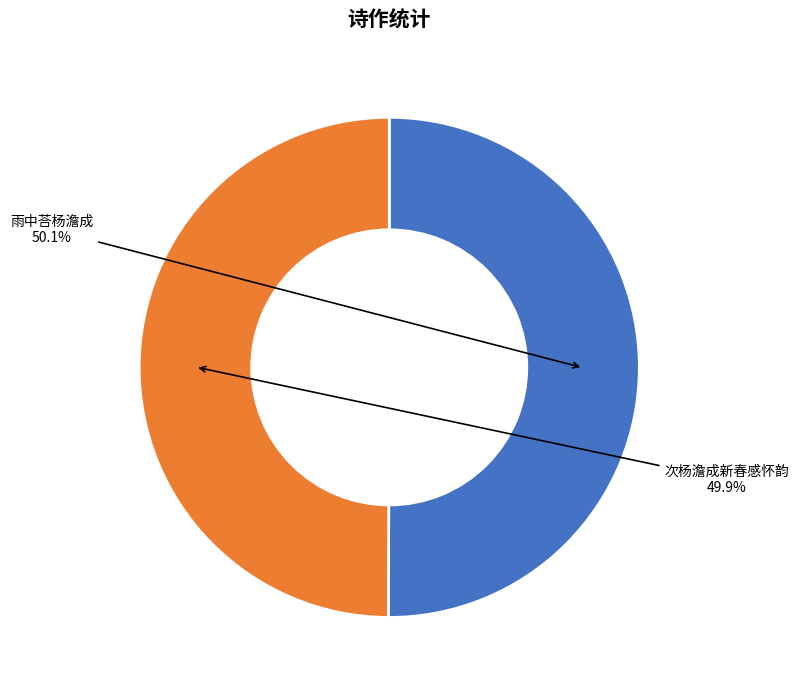

Count the number of slices in the pie.

2